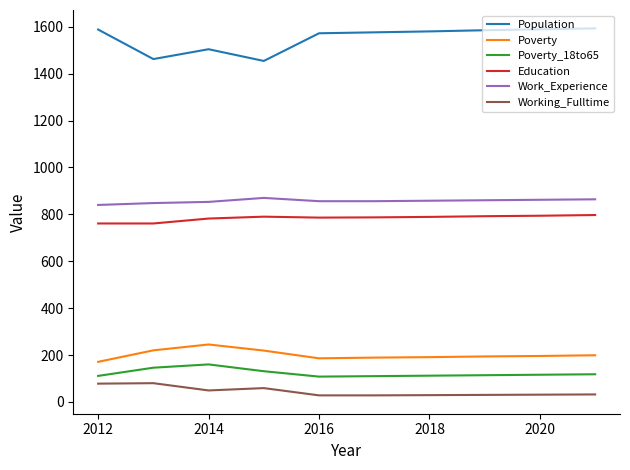

What is the maximum value for Working_Fulltime?

80